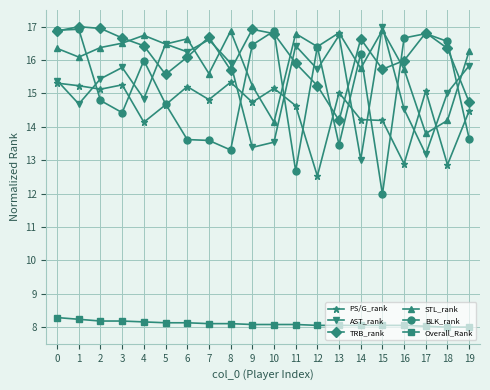

How many intersections are there between STL_rank and PS/G_rank?

4